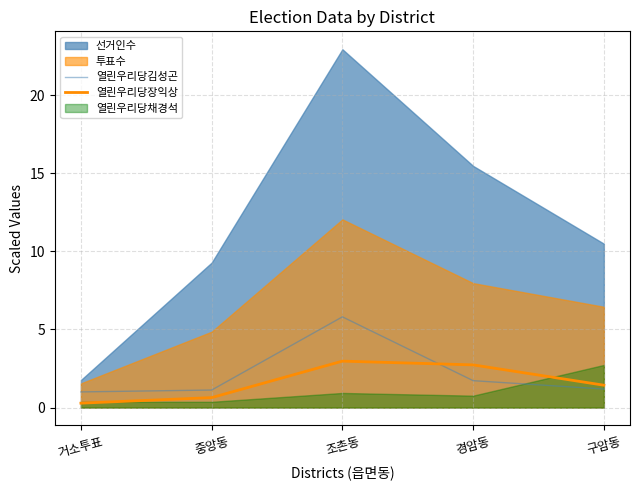

What is the approximate value of 열린우리당장익상 at 경암동?

2.7